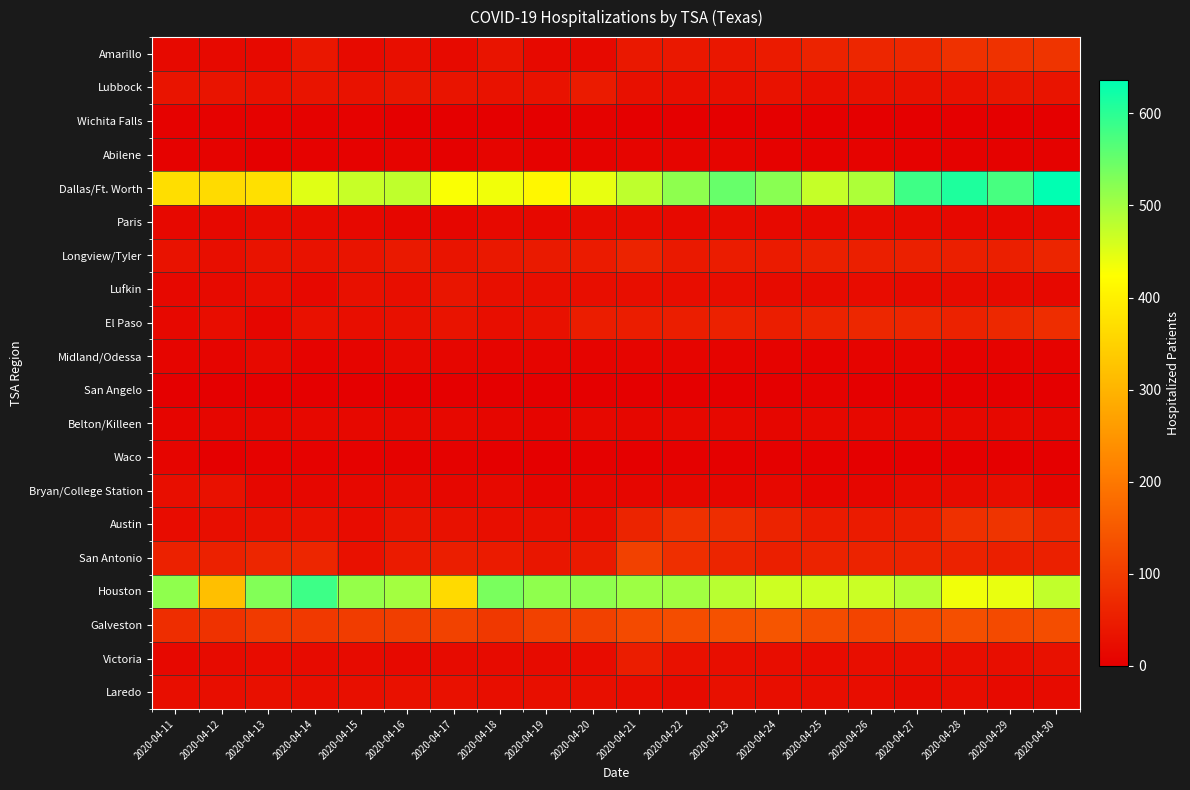

At which category does the chart reach its peak across all series?

2020-04-30